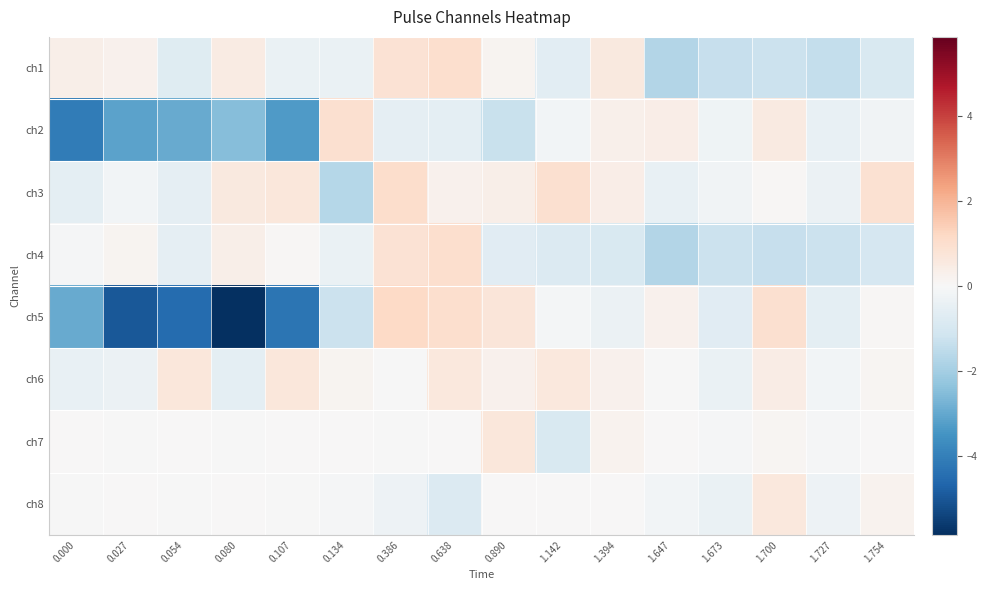

Count the number of data series in this chart.

8